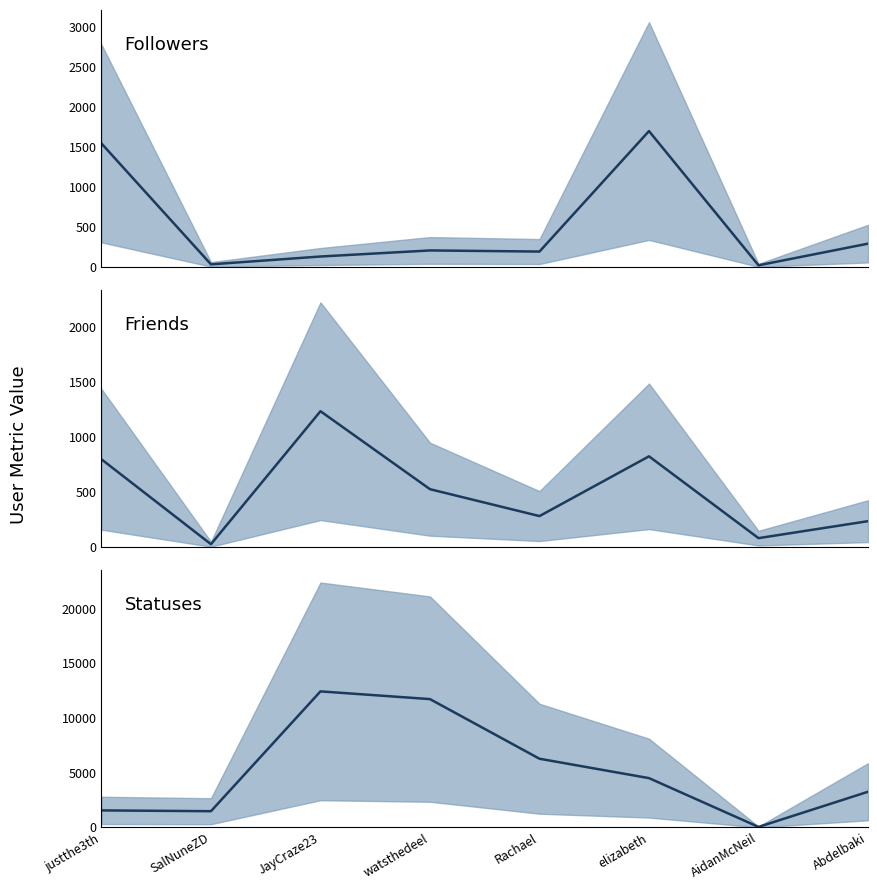

The value of Followers median at watsthedeel is 362. True or false?

False